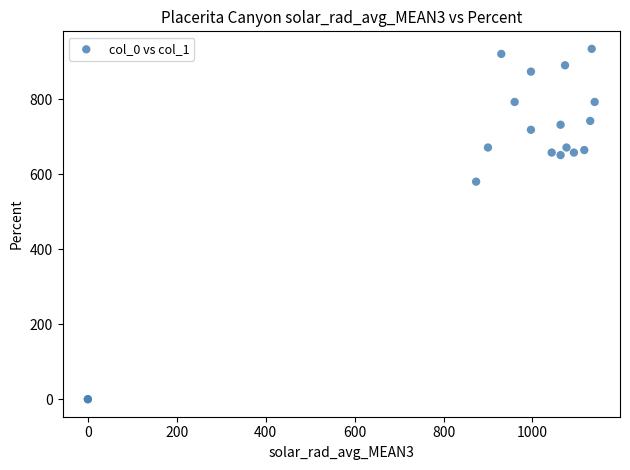

What Y value in the scatter plot is closest to 467?

580.5